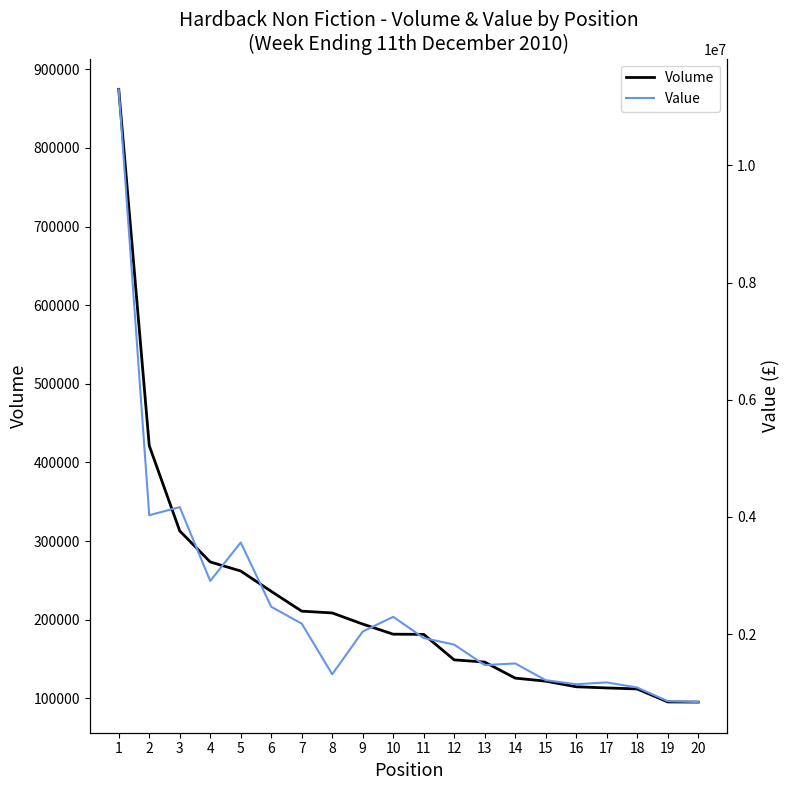

Rank the categories by Value value from lowest to highest.

20, 19, 18, 16, 17, 15, 8, 13, 14, 12, 11, 9, 7, 10, 6, 4, 5, 2, 3, 1